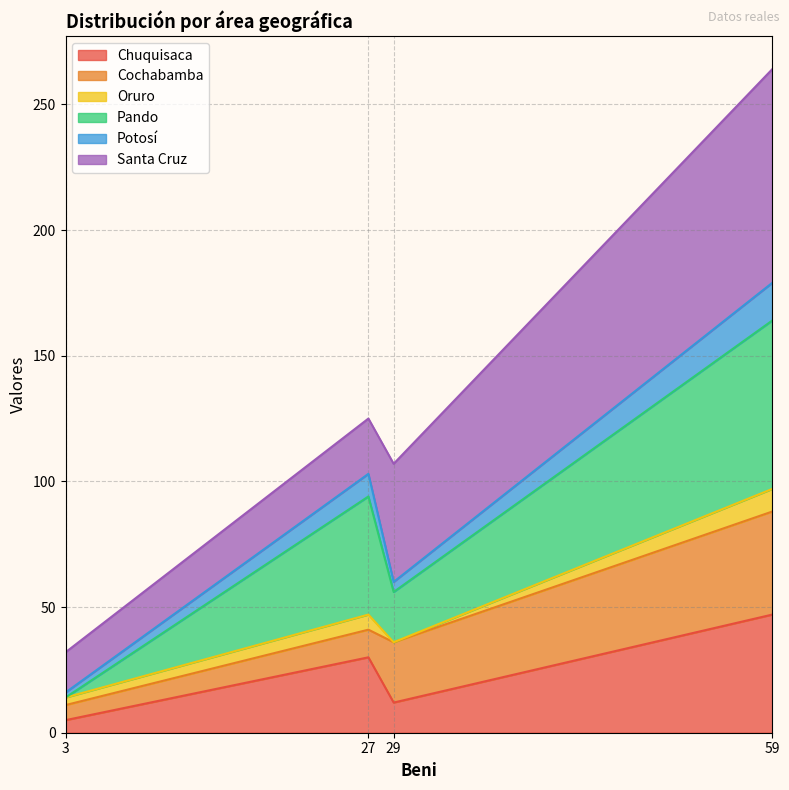

What is the highest value of the Chuquisaca series?

47